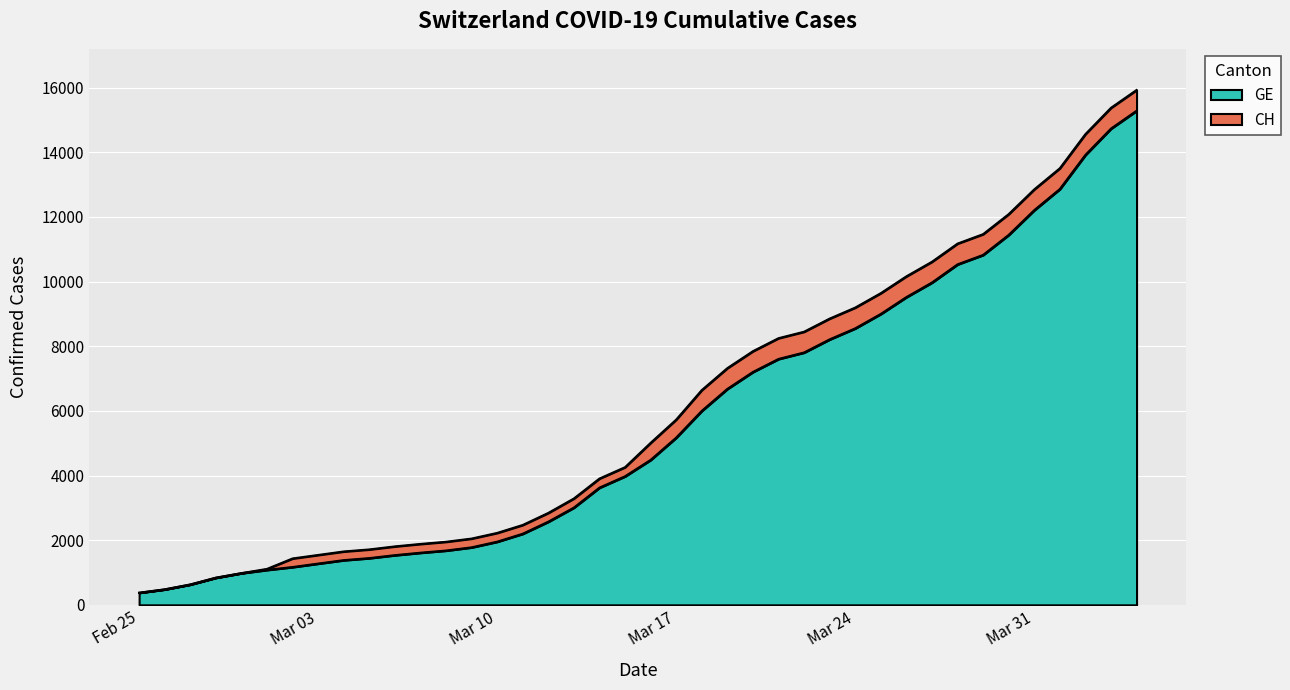

What value does the GE series have at 2020-02-28?

840